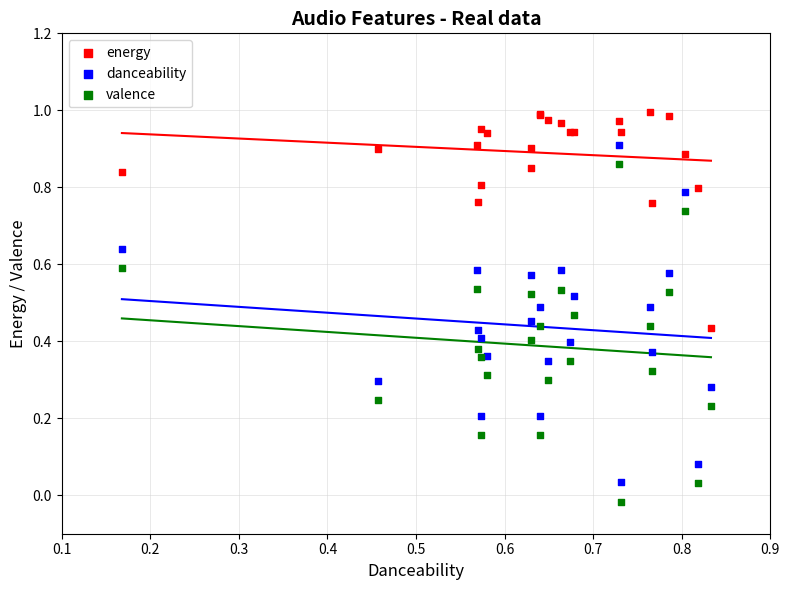

Which series reaches the maximum Y coordinate?

energy